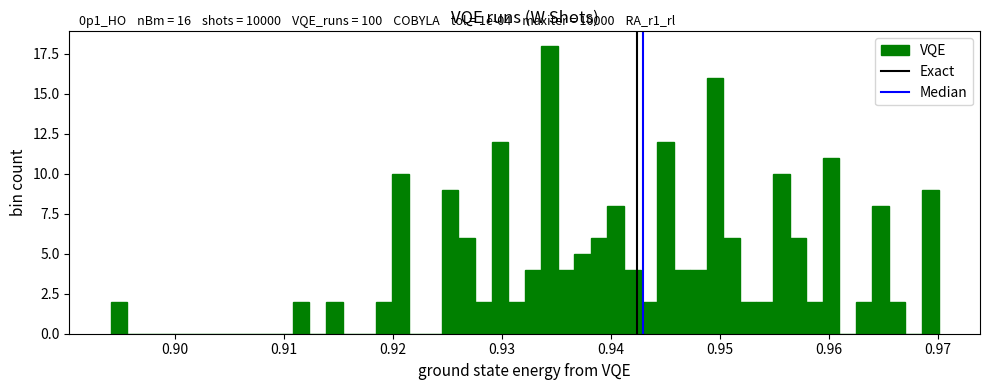

Around what value on the x-axis is the tallest bar? Give the approximate position of its centre, as read against the axis.

0.934